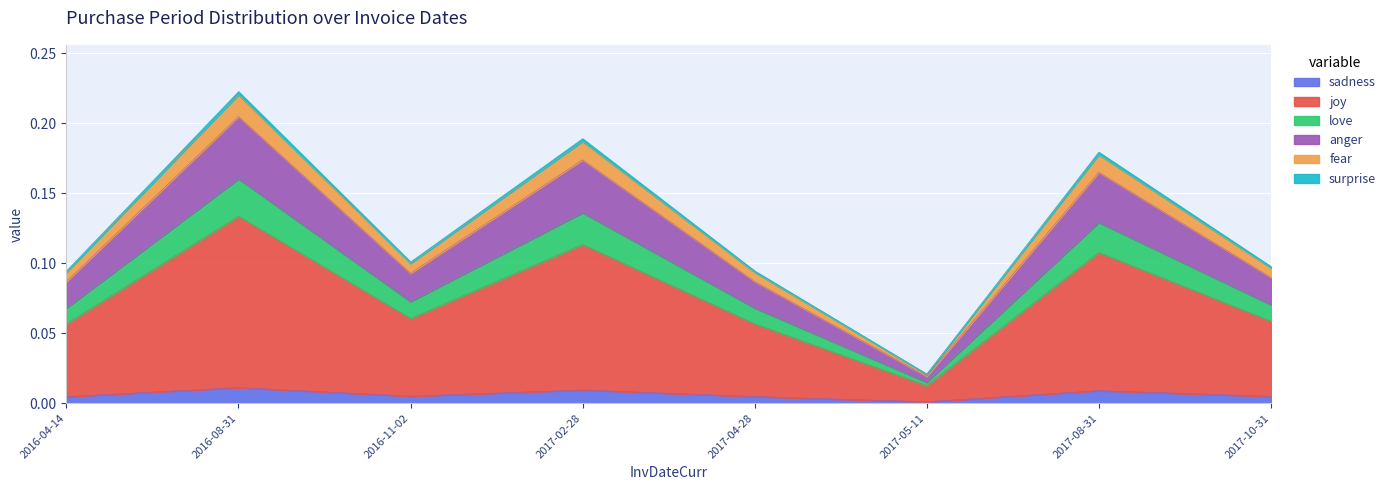

Is it true that the value at 2017-04-28 is 0.1?

False